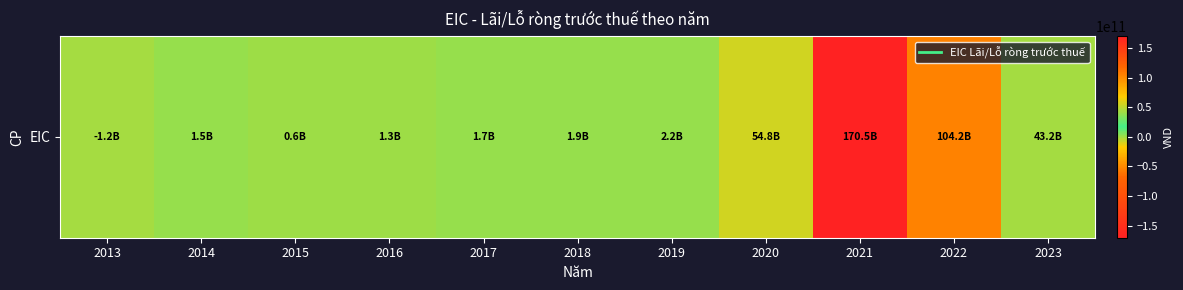

What is the change in value from 2016 to 2021?

+169237893134